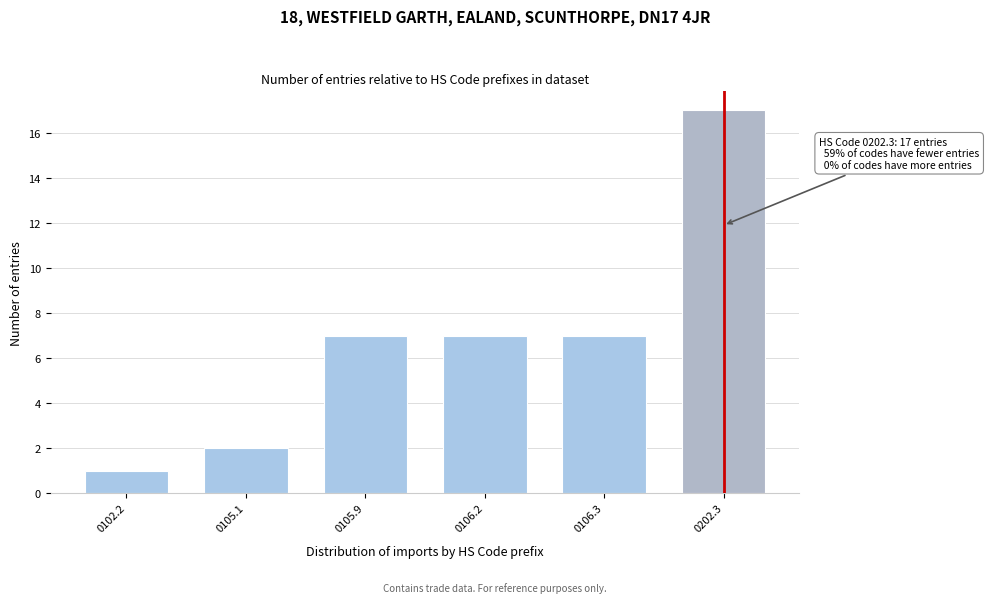

Reading right to left, transcribe all the data shown in this chart.

0202.3=17	0106.3=7	0106.2=7	0105.9=7	0105.1=2	0102.2=1